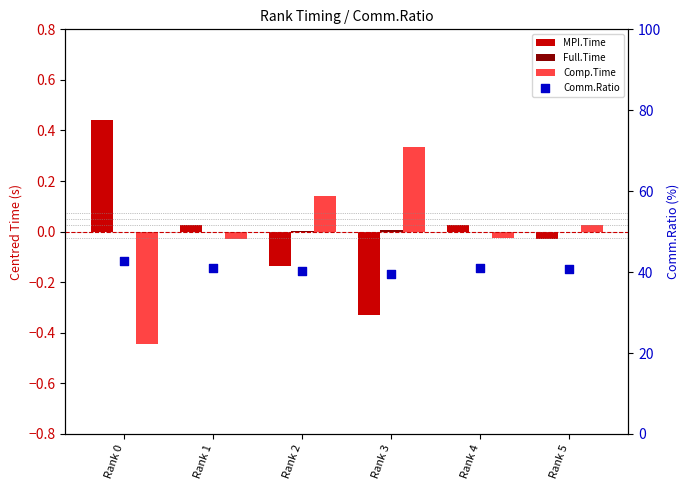

Which series has the widest spread of Y values?

Comm.Ratio